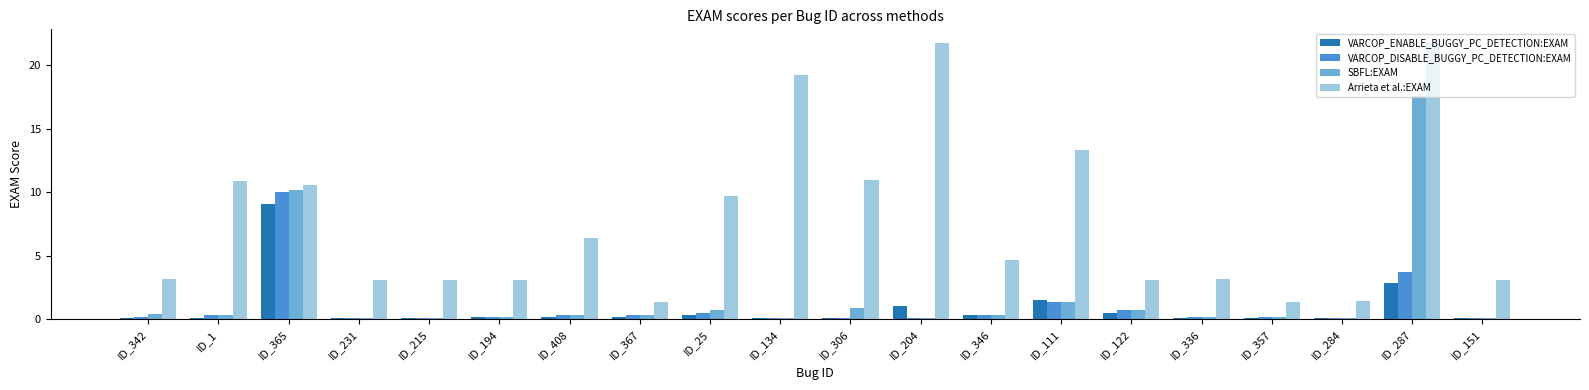

Read the Arrieta et al.:EXAM value at ID_342.

3.2